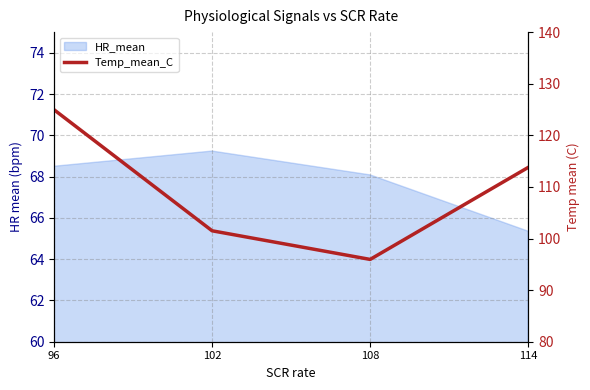

Reading left to right, list all the values displayed in this chart.

96=125.0	102=101.5	108=96.0	114=113.8